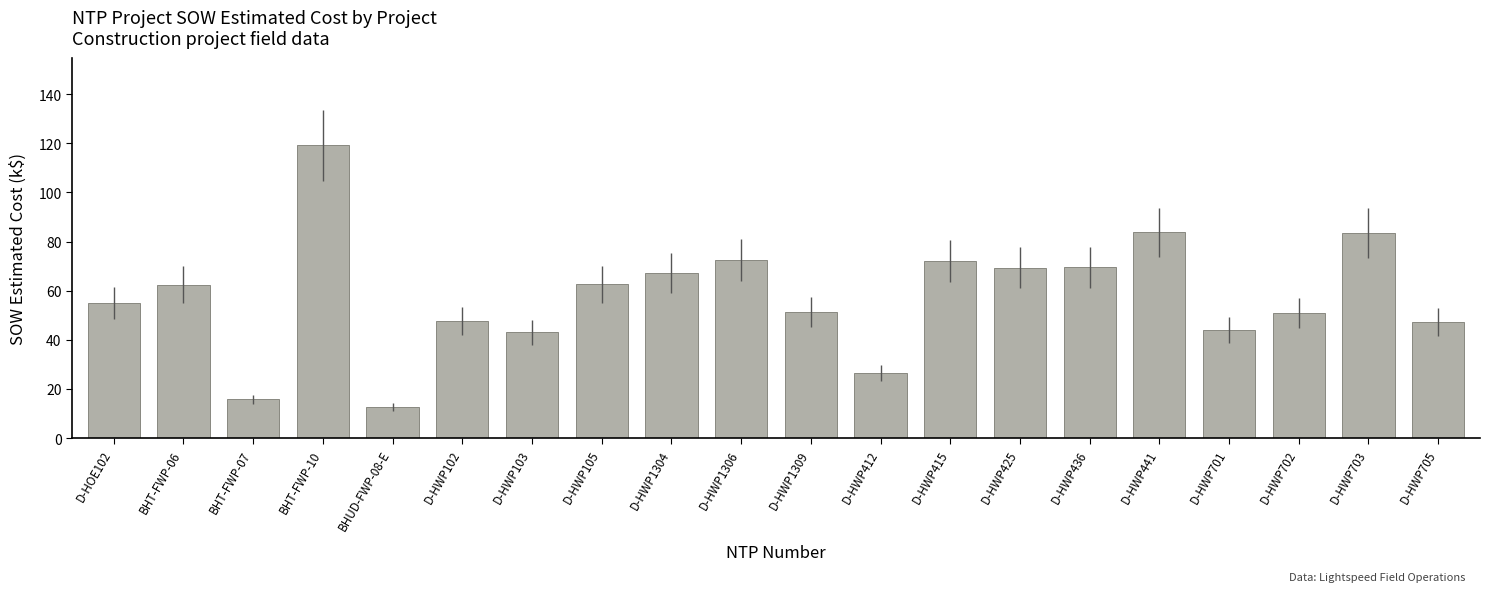

What is the minimum value shown in the chart?

12.6